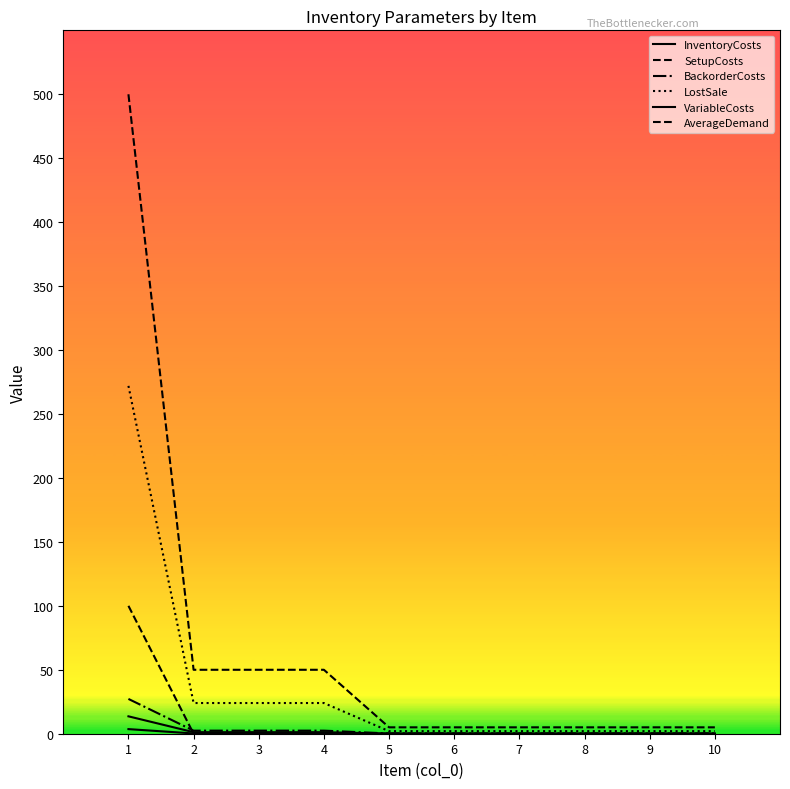

Which series has the largest total across all categories?

SetupCosts